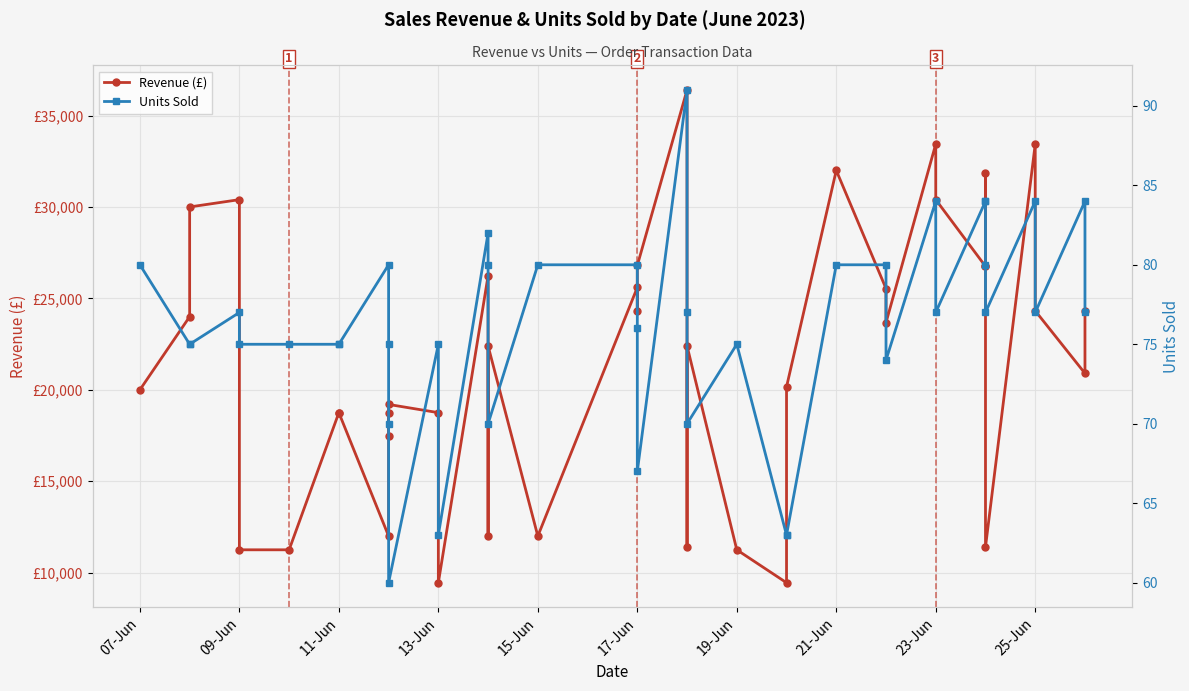

What is the lowest value of the Units Sold series?

60